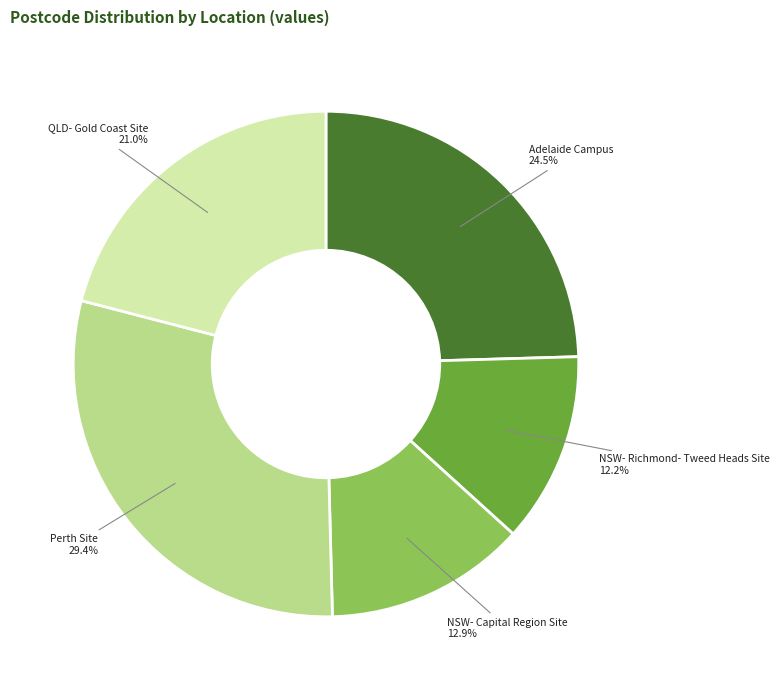

Count the number of slices in the pie.

5